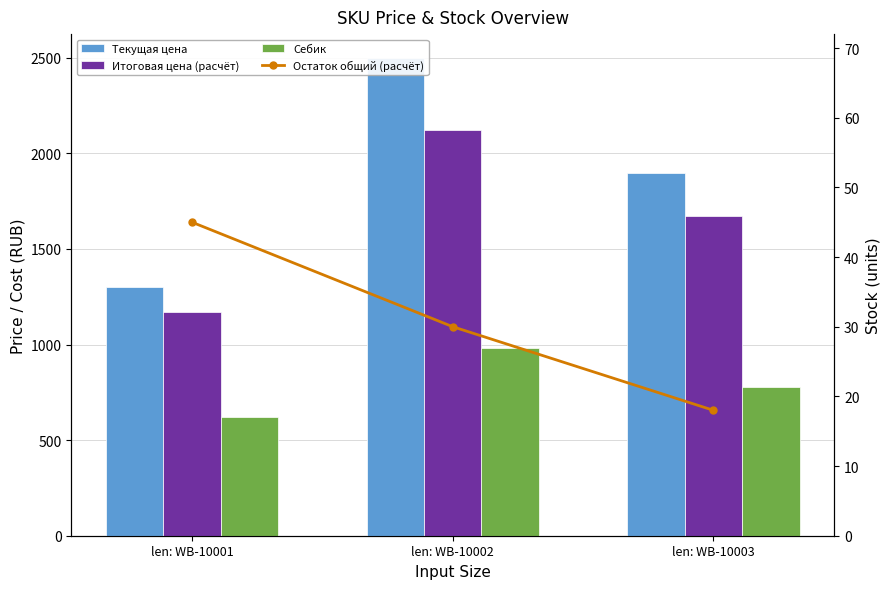

Reading right to left, transcribe all the data shown in this chart.

Текущая цена: len: WB-10003=1899.0	len: WB-10002=2499.0	len: WB-10001=1299.0
Итоговая цена (расчёт): len: WB-10003=1671.1	len: WB-10002=2124.2	len: WB-10001=1169.1
Себик: len: WB-10003=780.0	len: WB-10002=980.0	len: WB-10001=620.0
Остаток общий (расчёт): len: WB-10003=18.0	len: WB-10002=30.0	len: WB-10001=45.0